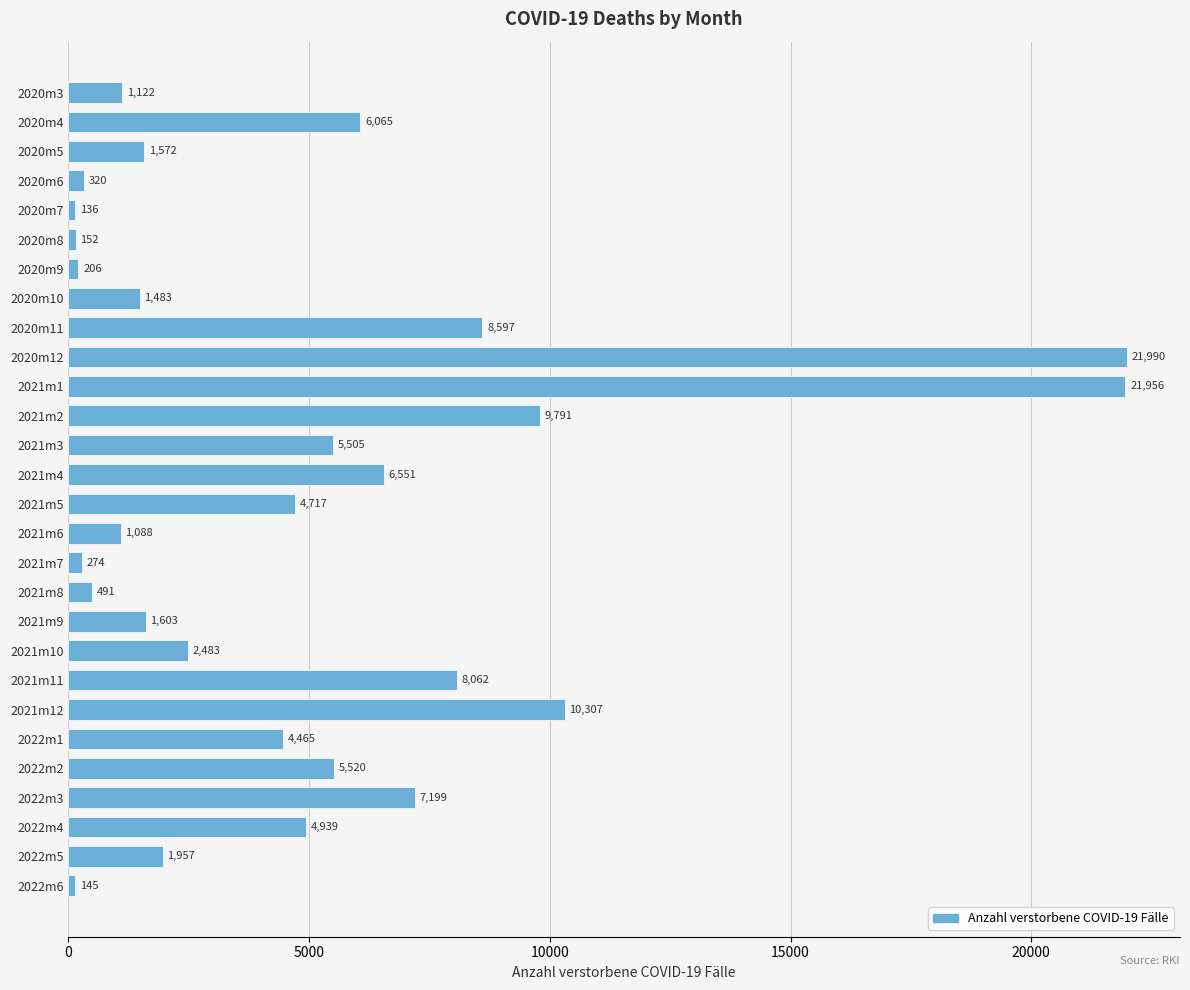

What is the difference between the values at 2020m4 and 2020m12?

15925